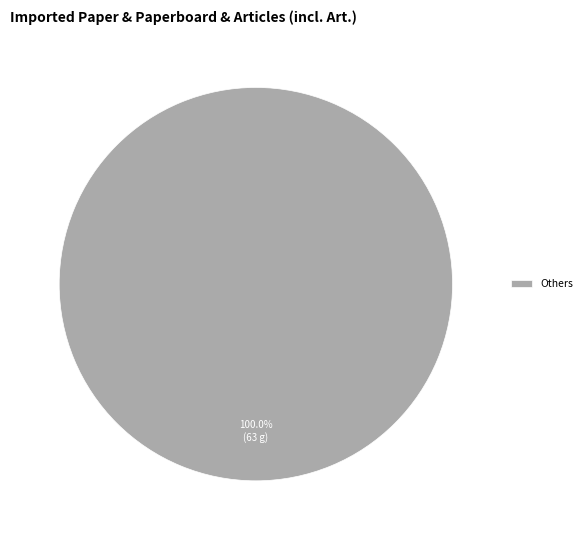

Is there a majority slice in this chart?

Yes